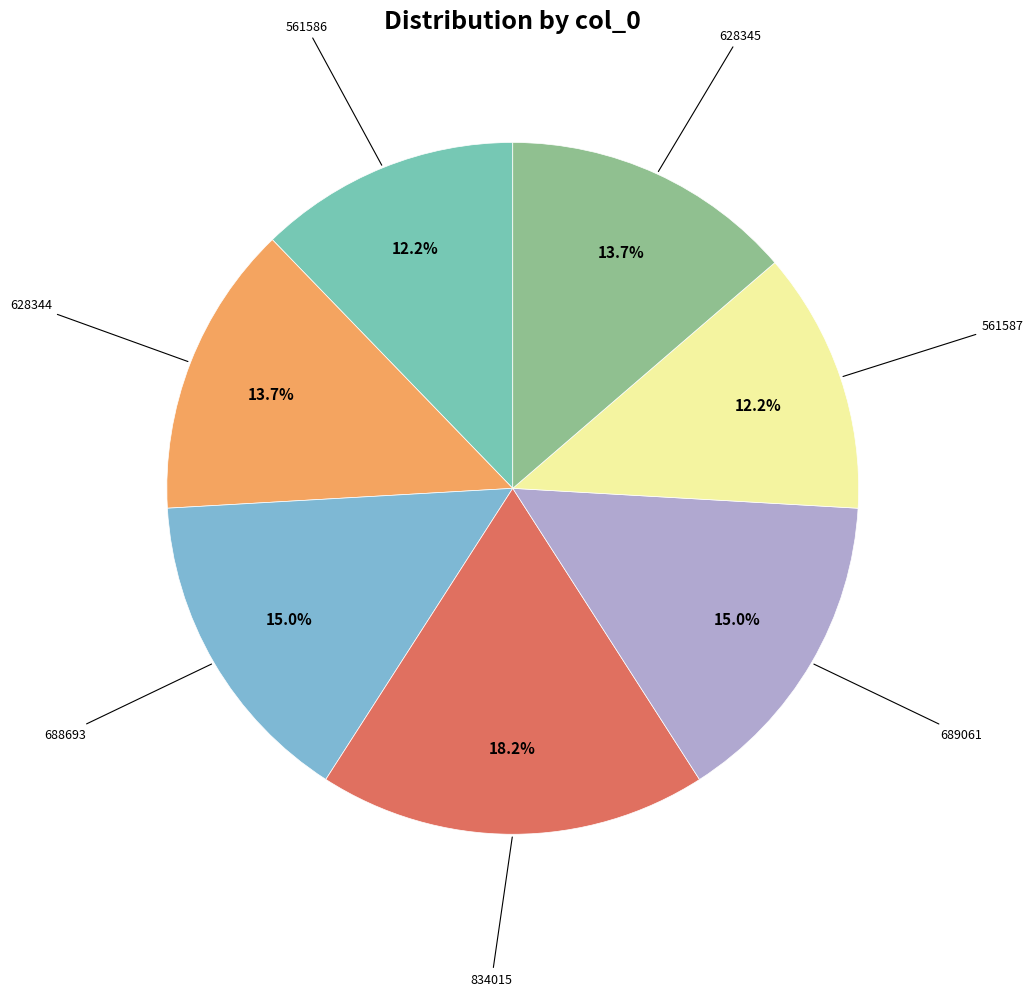

How many segments does this pie chart have?

7